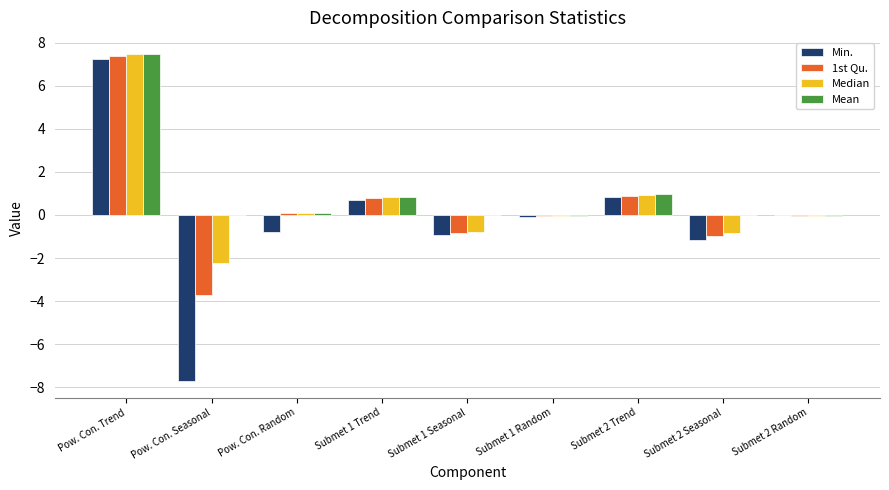

Between Submet 1 Random and Submet 2 Trend, which series saw the biggest shift?

Mean